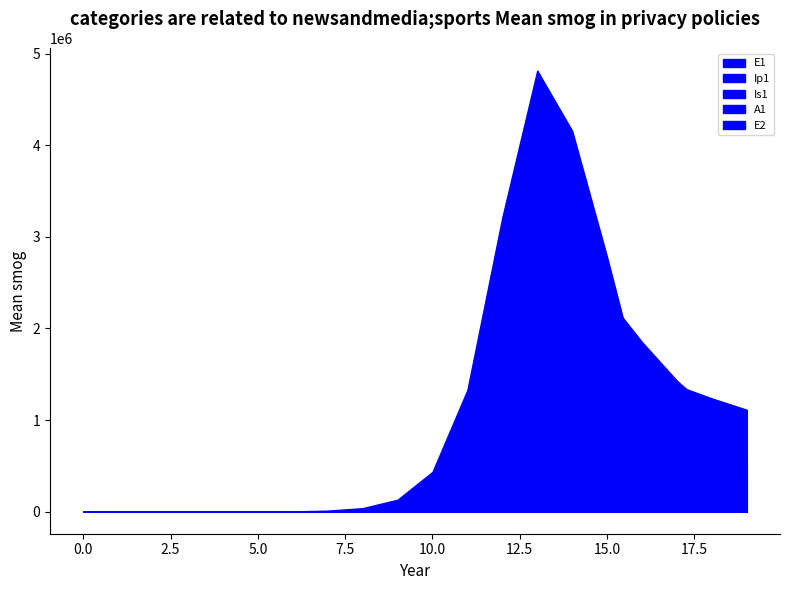

Between 9 and 15, which series saw the biggest shift?

E1